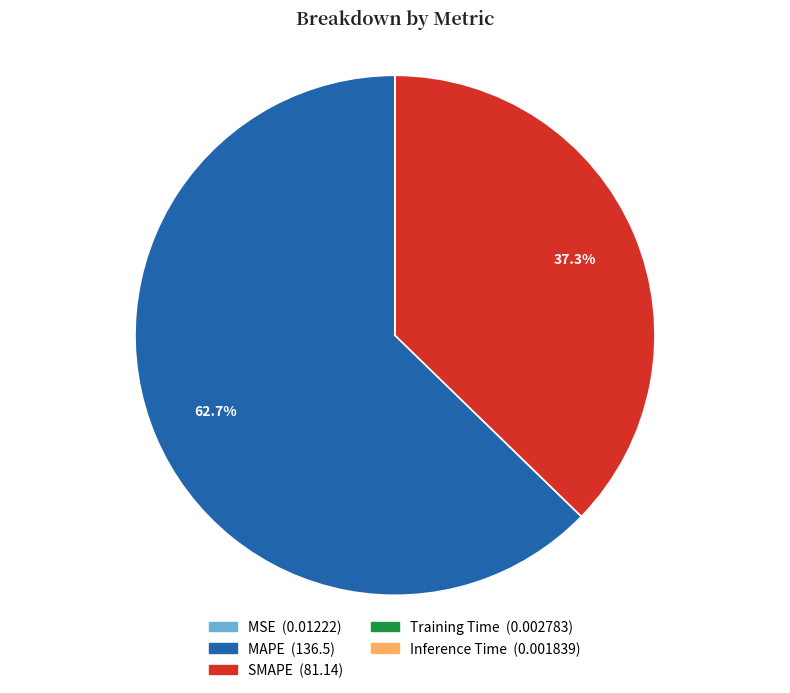

What is the total percentage of MAPE and SMAPE?

100.0%